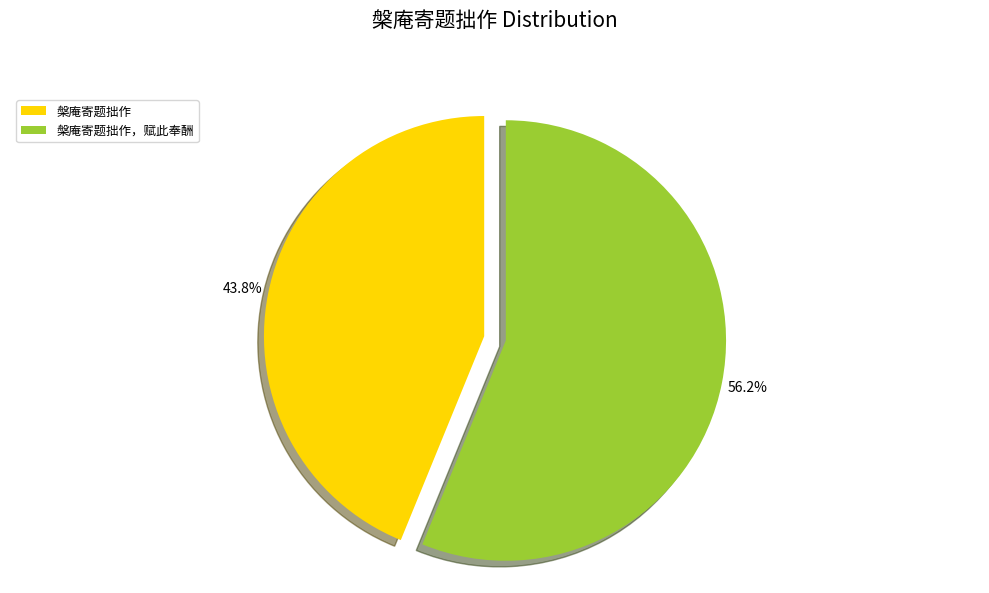

Does any single category account for the majority?

Yes